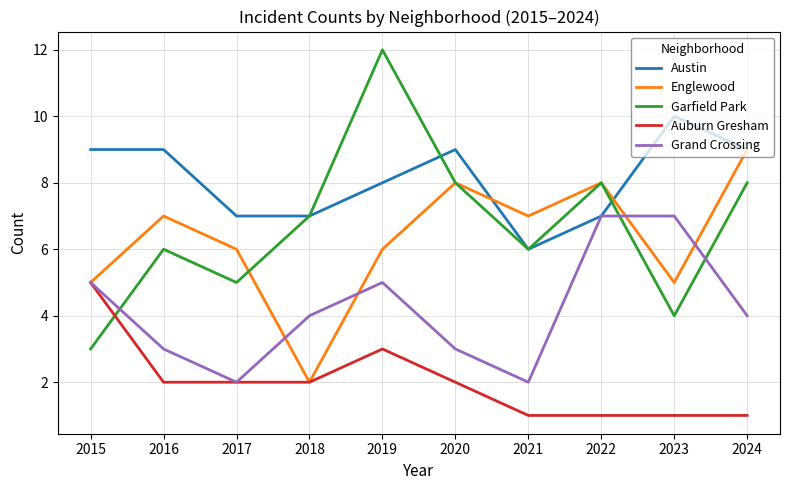

True or false: Auburn Gresham has a value of 0 at 2020.

False